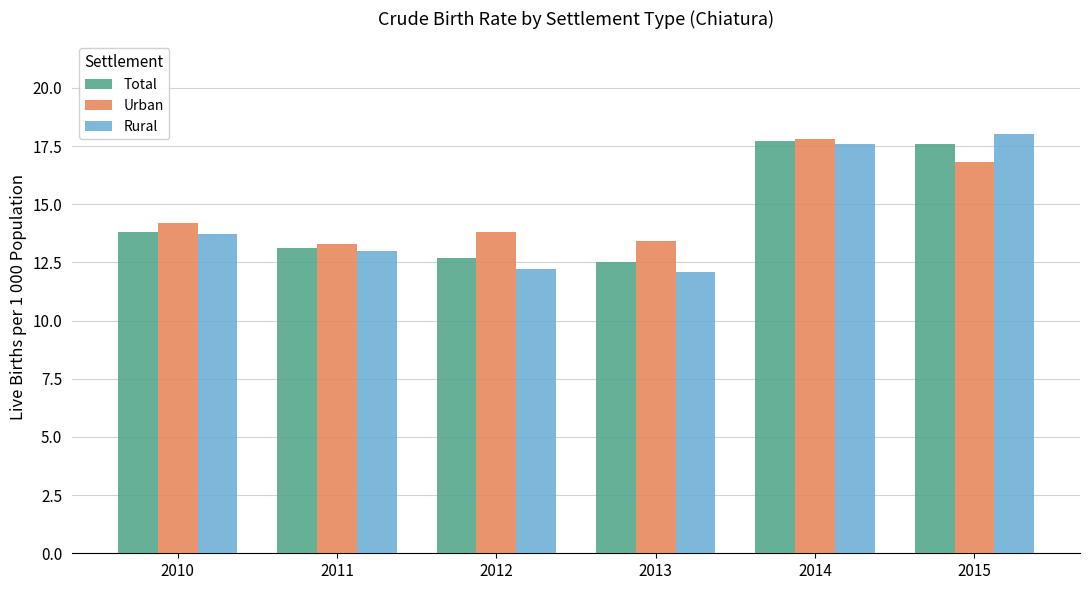

Reading left to right, extract all data points from this chart.

Total: 2010=13.8	2011=13.1	2012=12.7	2013=12.5	2014=17.7	2015=17.6
Urban: 2010=14.2	2011=13.3	2012=13.8	2013=13.4	2014=17.8	2015=16.8
Rural: 2010=13.7	2011=13.0	2012=12.2	2013=12.1	2014=17.6	2015=18.0